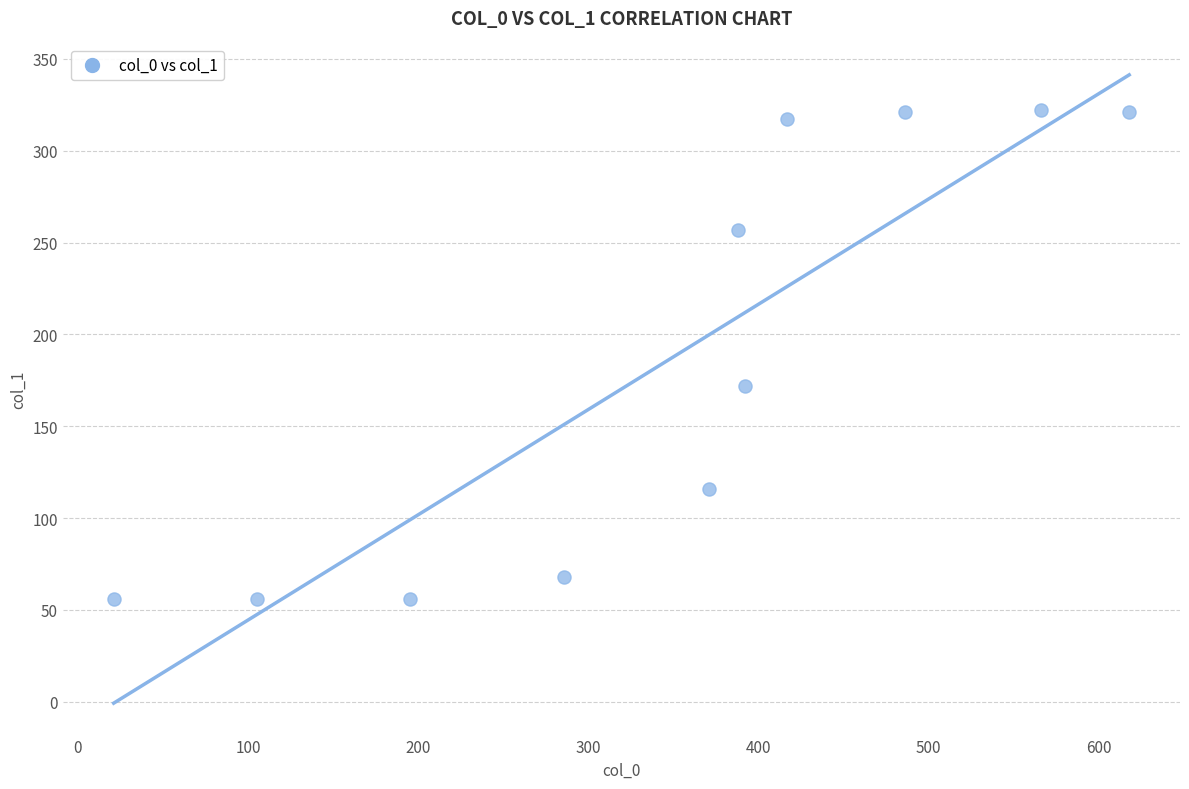

What is the range of Y values (max minus min)?

266